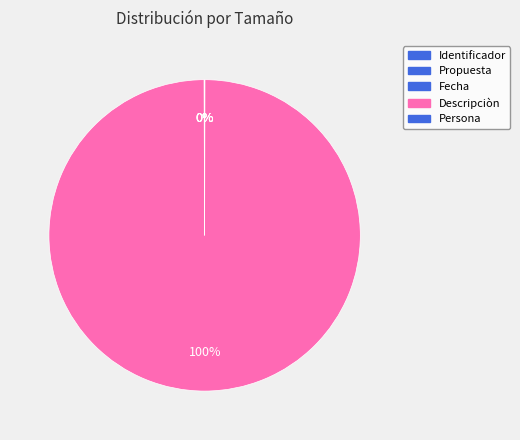

True or false: Descripciòn accounts for 100% of the total.

True